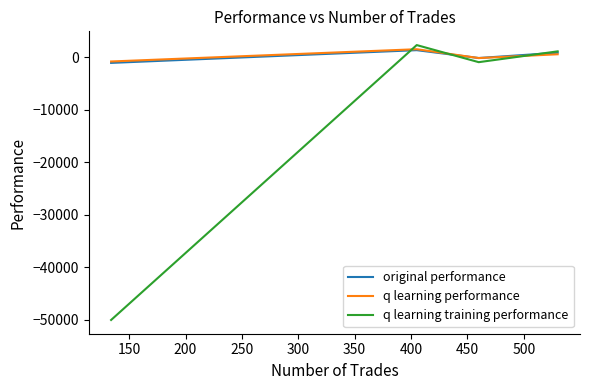

What is the maximum value shown in the chart?

2285.8